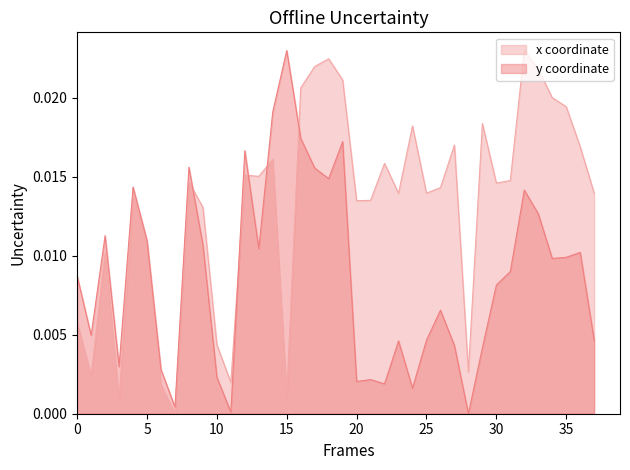

Where do x and y first cross each other?

8 and 9